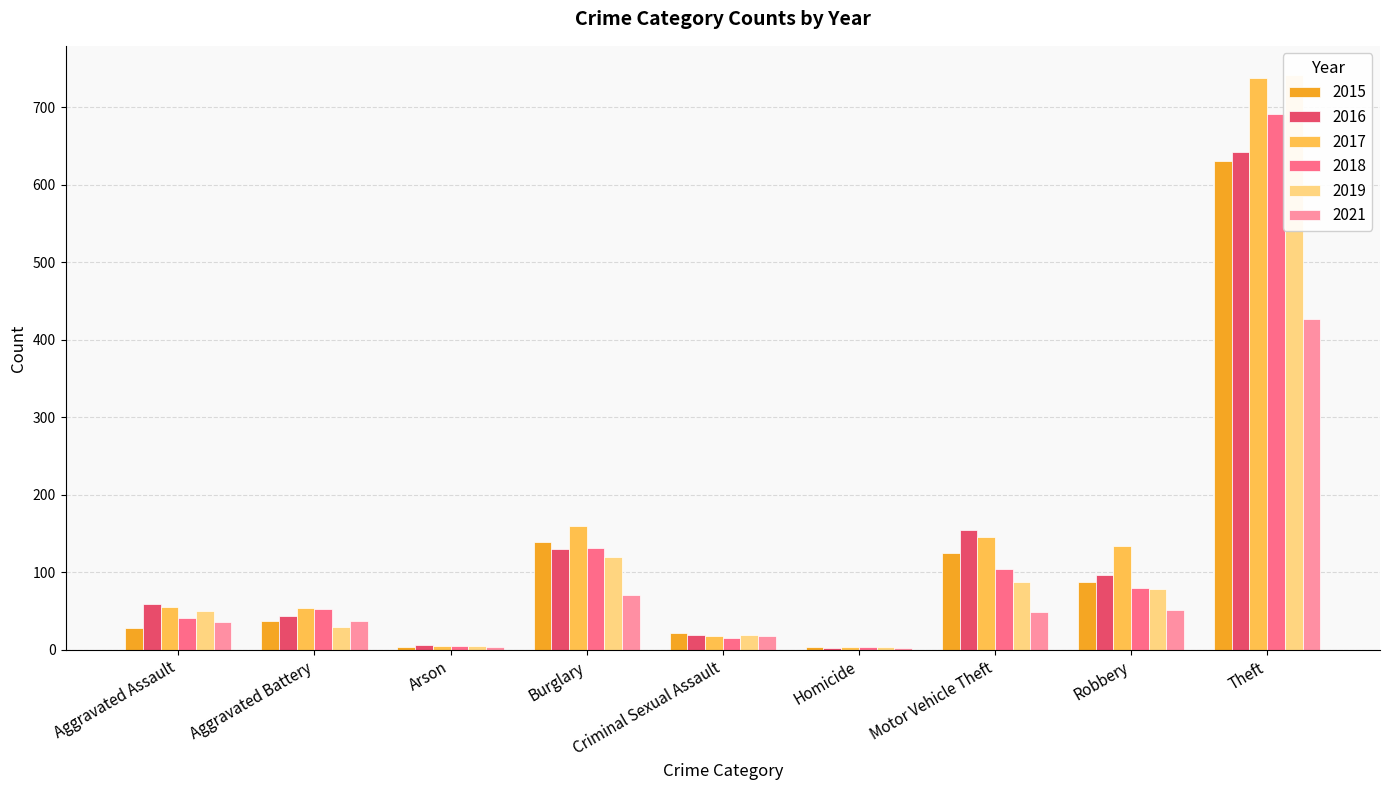

Between Aggravated Assault and Motor Vehicle Theft, which is larger?

Motor Vehicle Theft